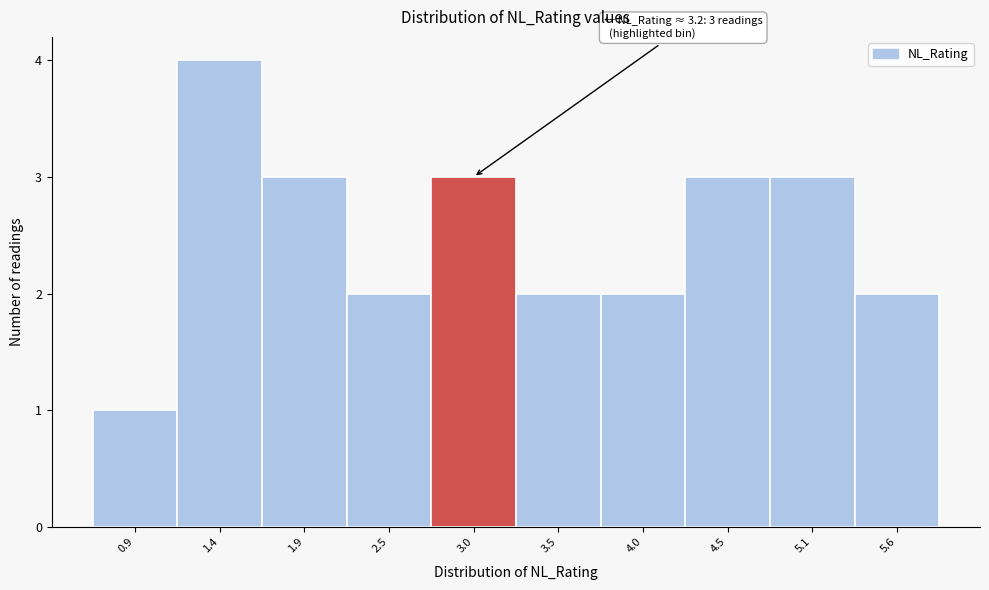

Which range on the x-axis has the tallest bar?

1.17 to 1.69